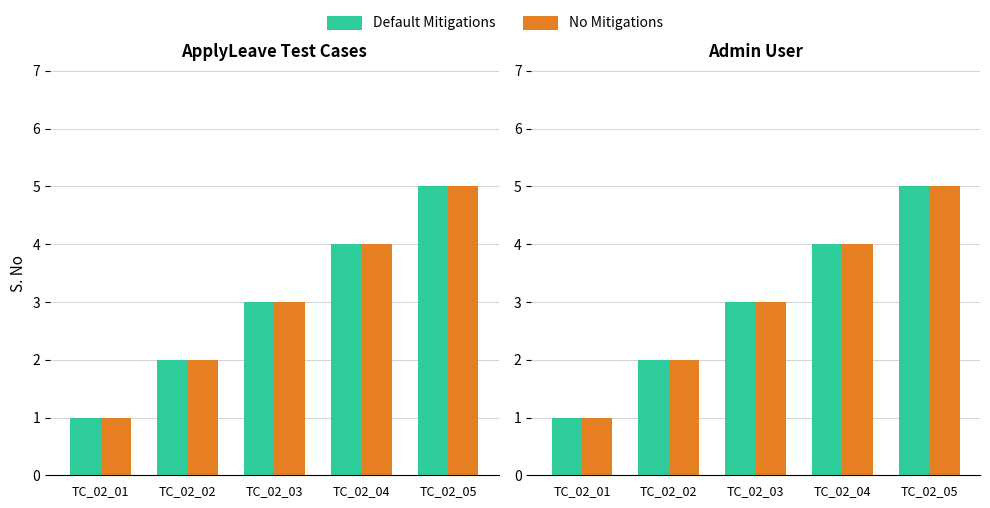

What is the minimum value for No Mitigations?

1